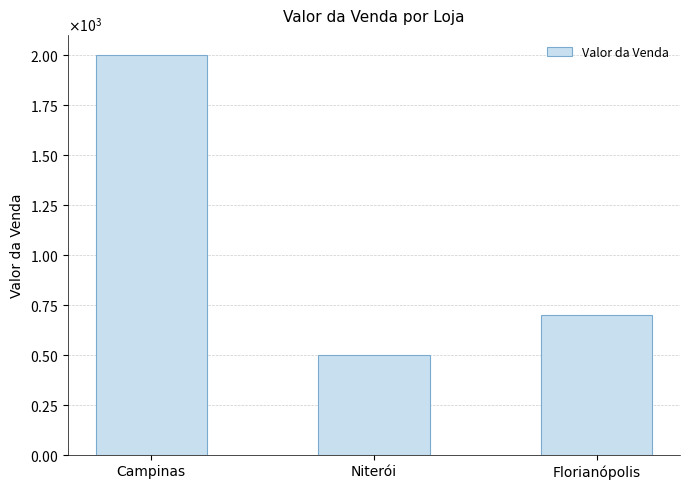

Reading left to right, list all the values displayed in this chart.

2000	500	700